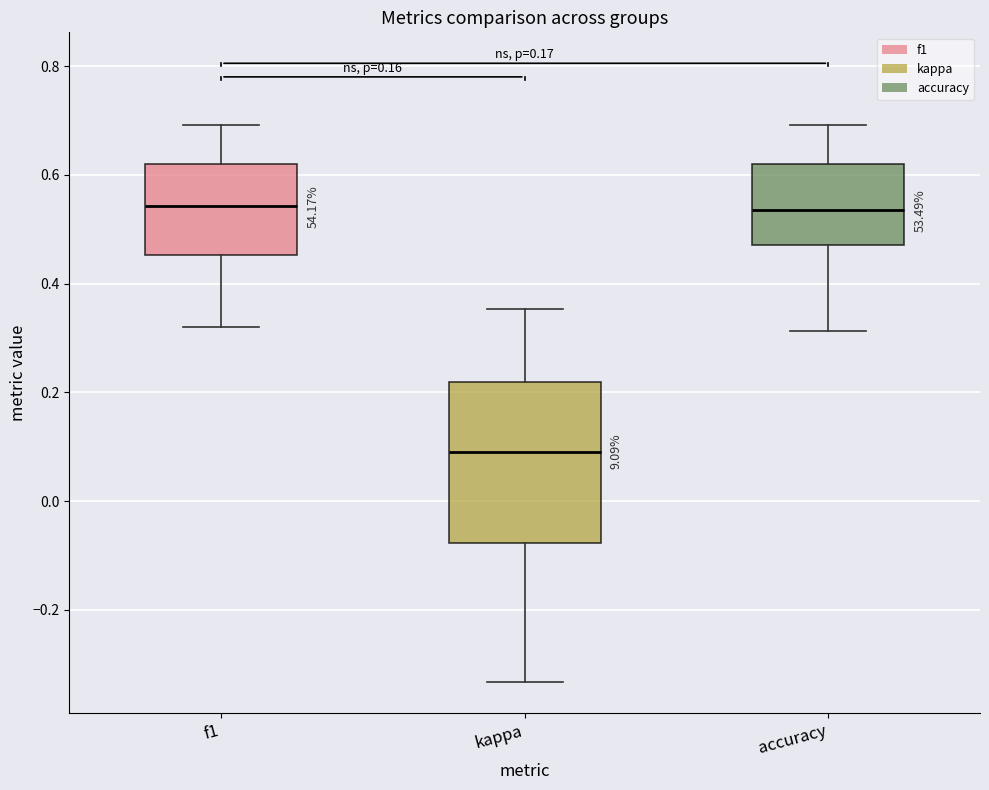

Where does the lower whisker of the box for kappa end on the y-axis? The values are not printed on the chart, so give them approximately, as read against the axis.

-0.34